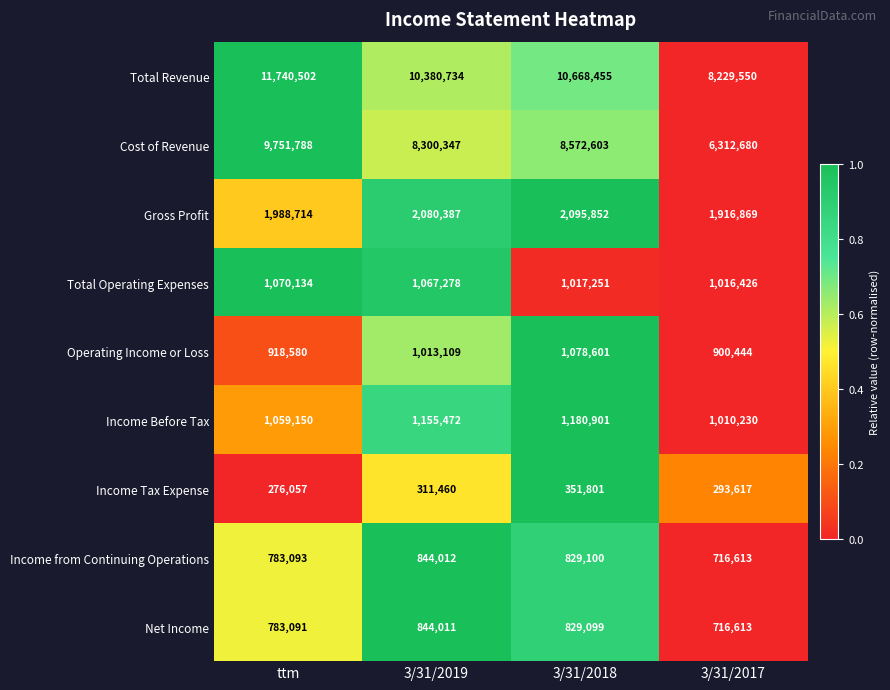

Where does the Income from Continuing Operations series first go above 829100?

3/31/2019